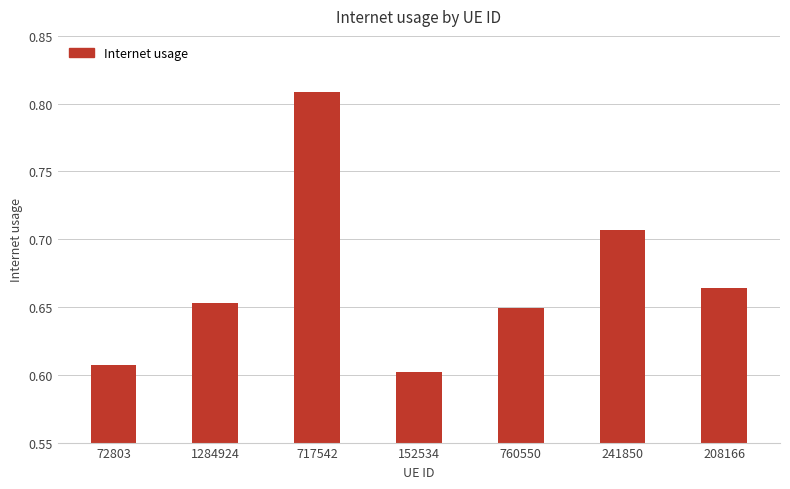

What is the label of the 1st bar from the right?

208166